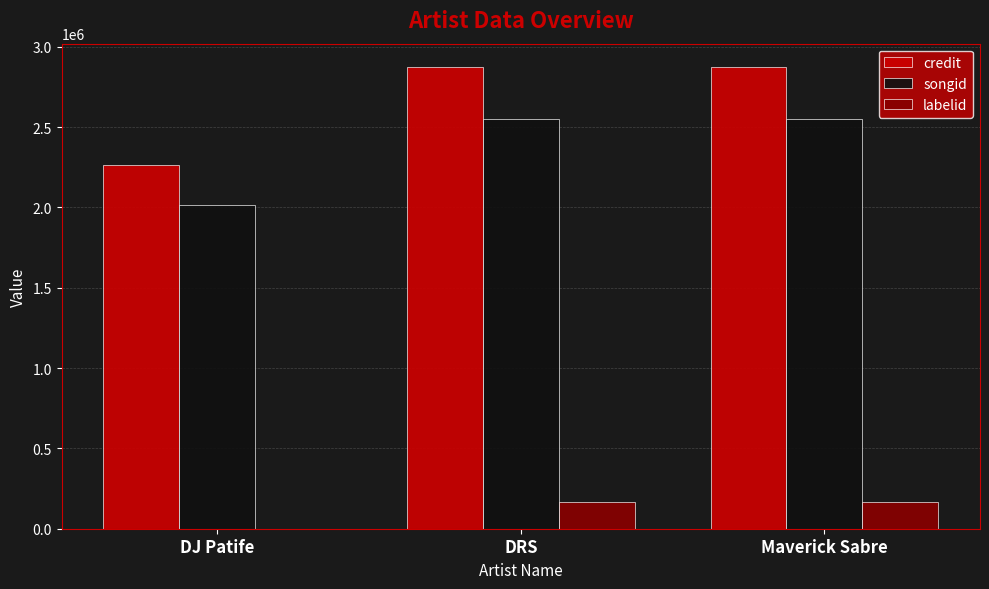

Are the bars grouped side by side (vs. stacked)?

Yes